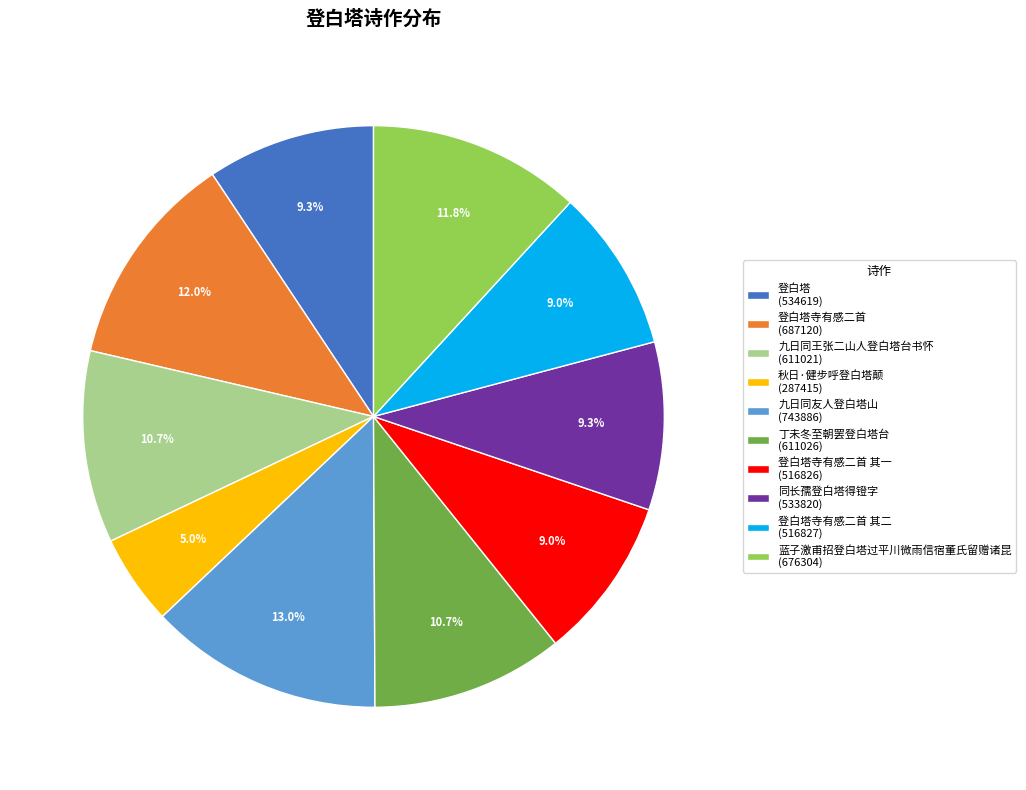

Which category has the biggest portion of the pie?

九日同友人登白塔山 (743886)